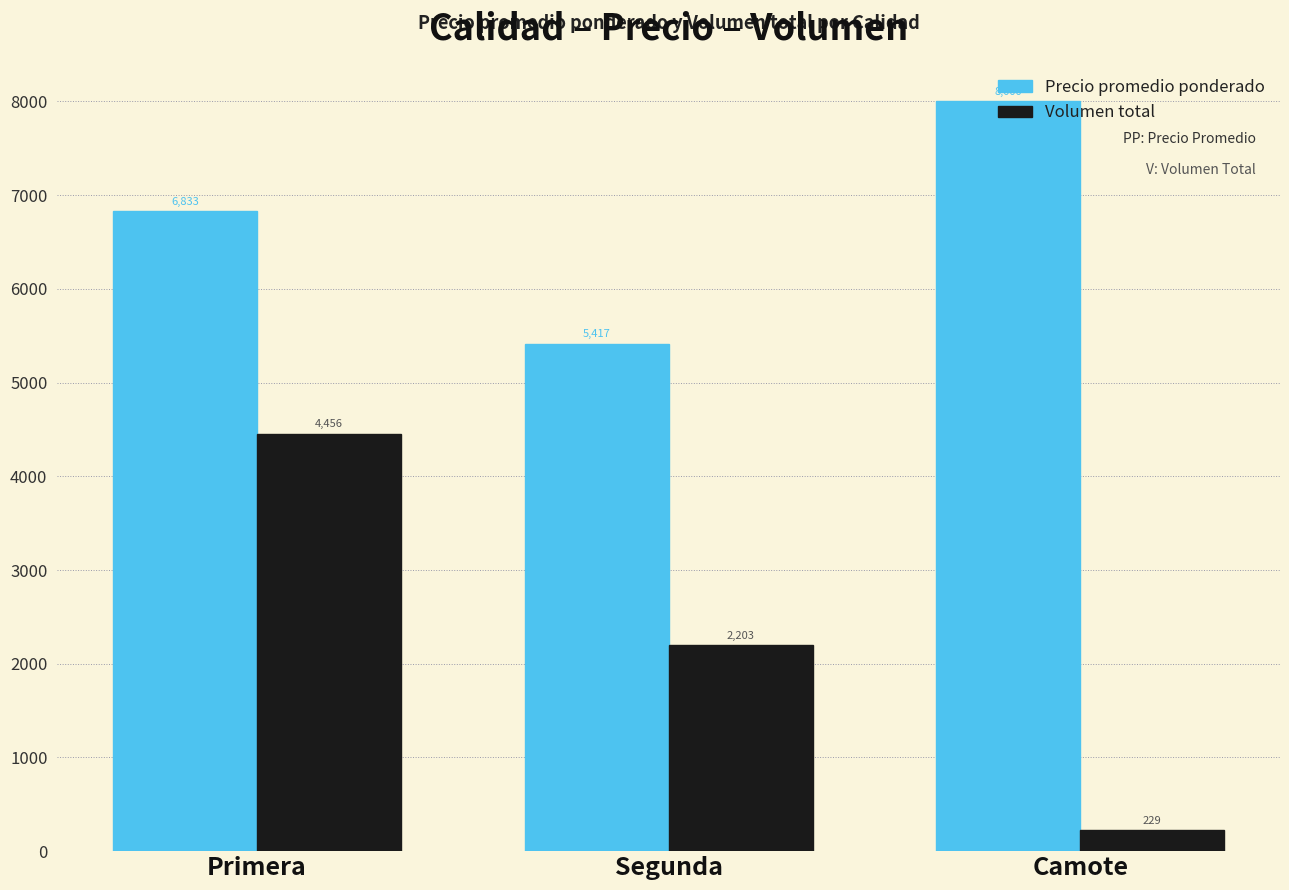

What is the average value of the Precio promedio ponderado series?

6750